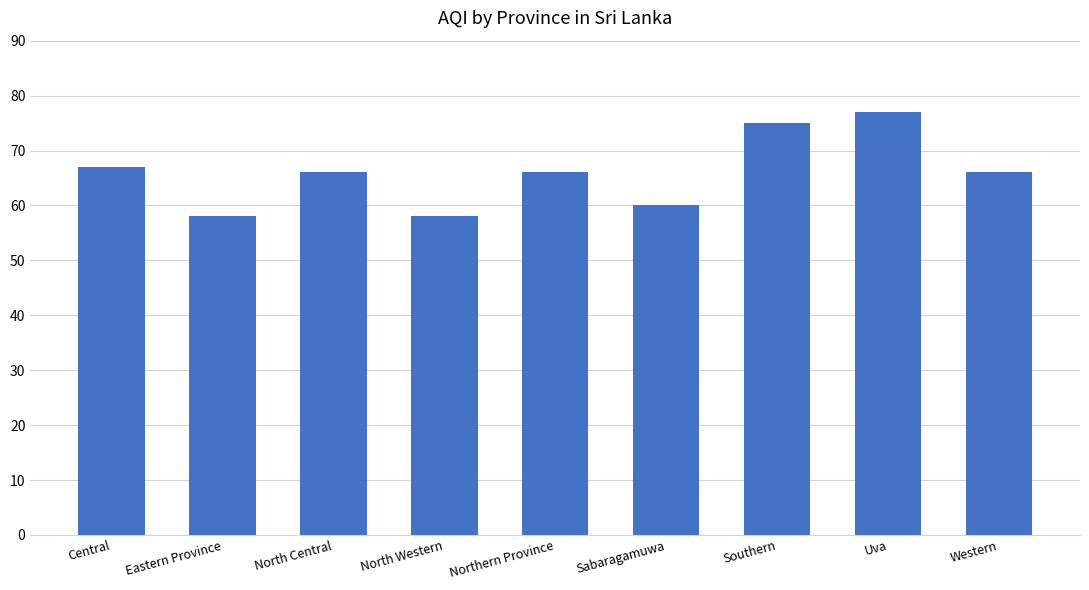

True or false: the data shows 66 at Western.

True